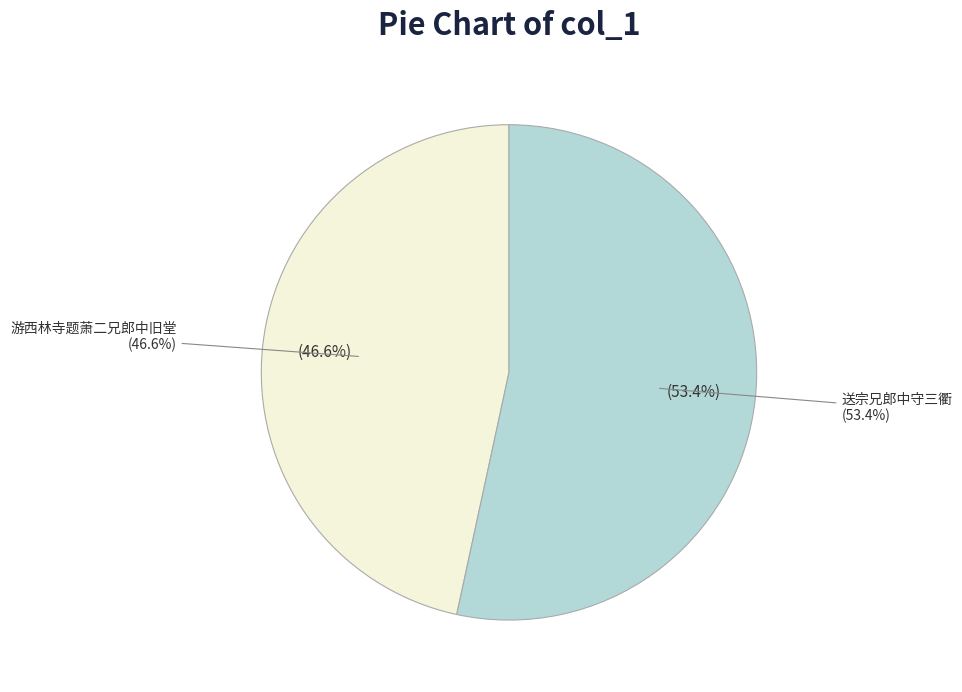

Between 送宗兄郎中守三衢 and 游西林寺题萧二兄郎中旧堂, which is larger?

送宗兄郎中守三衢